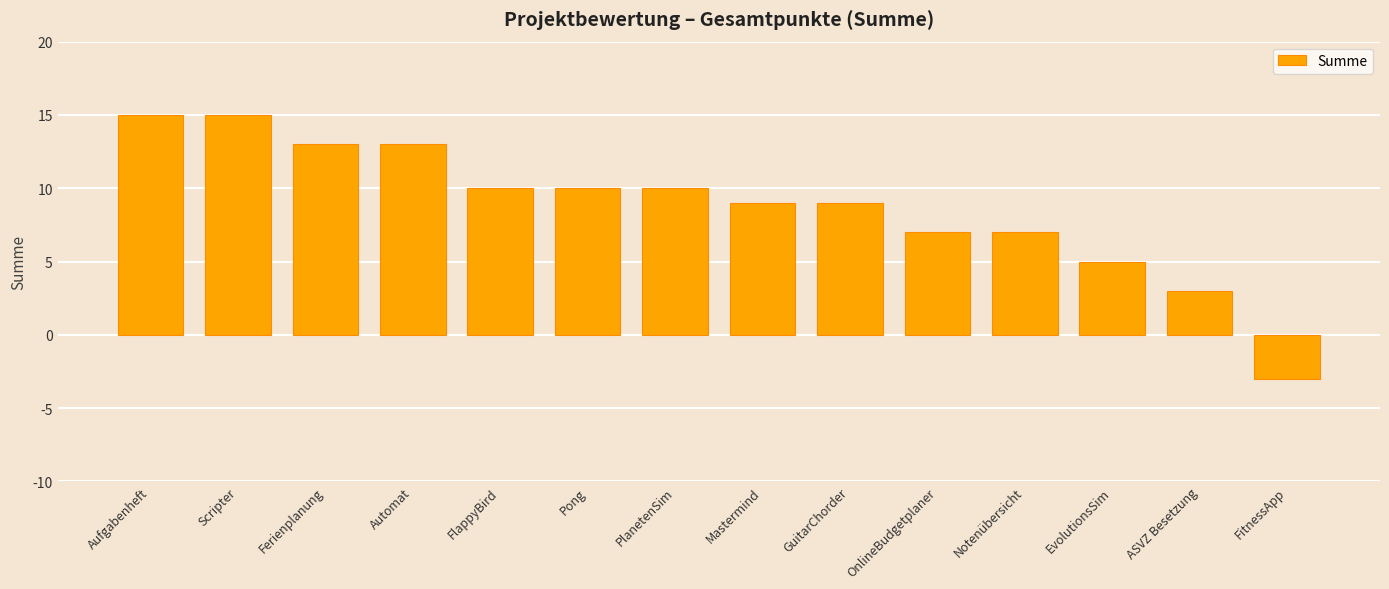

What is the label of the 2nd bar from the right?

ASVZ Besetzung